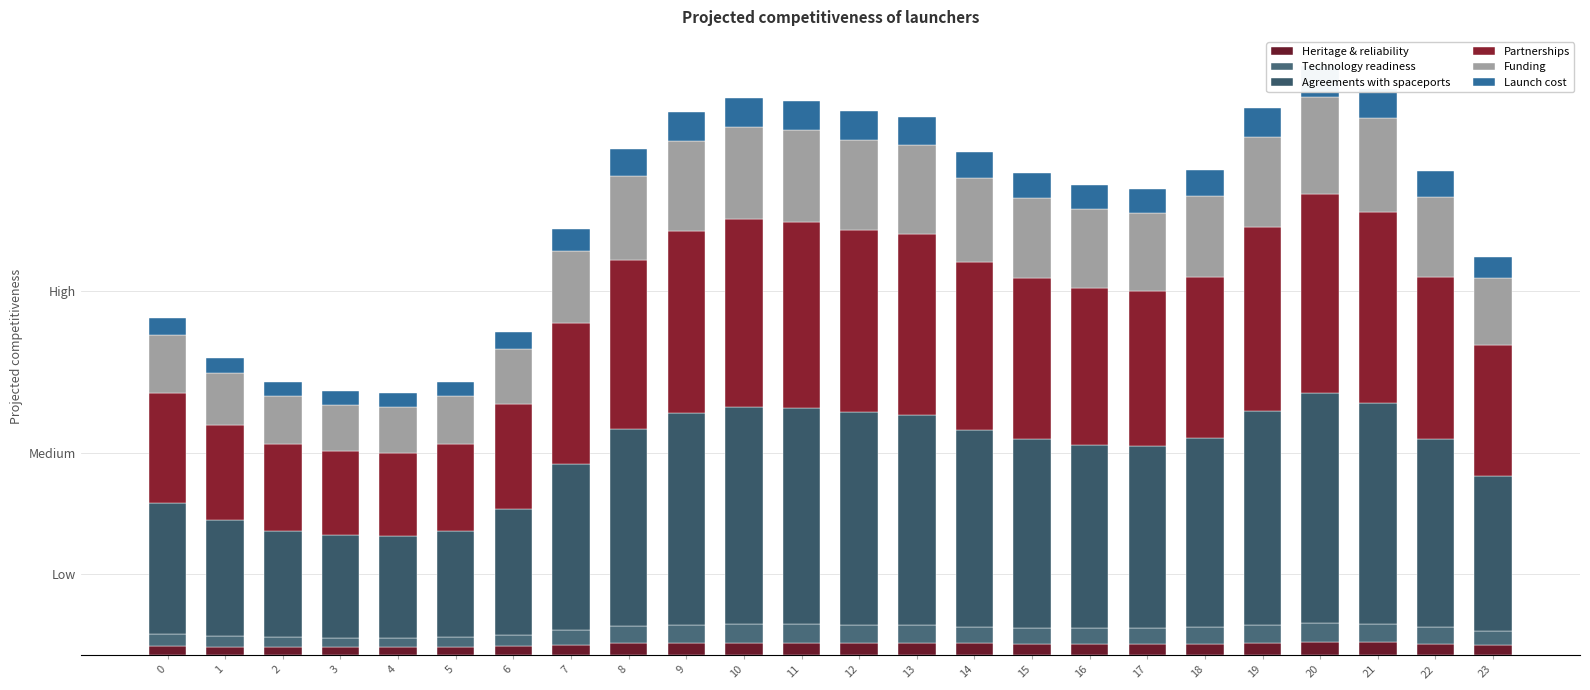

Which has a higher value, 20 or 14?

20